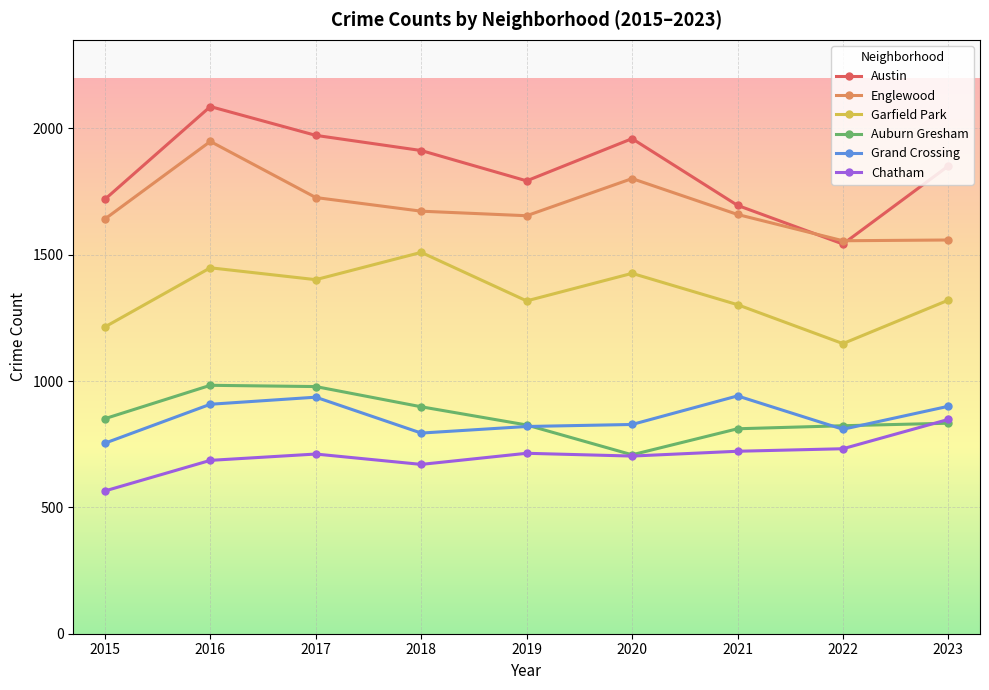

At which category is the sum across all series the highest?

2016